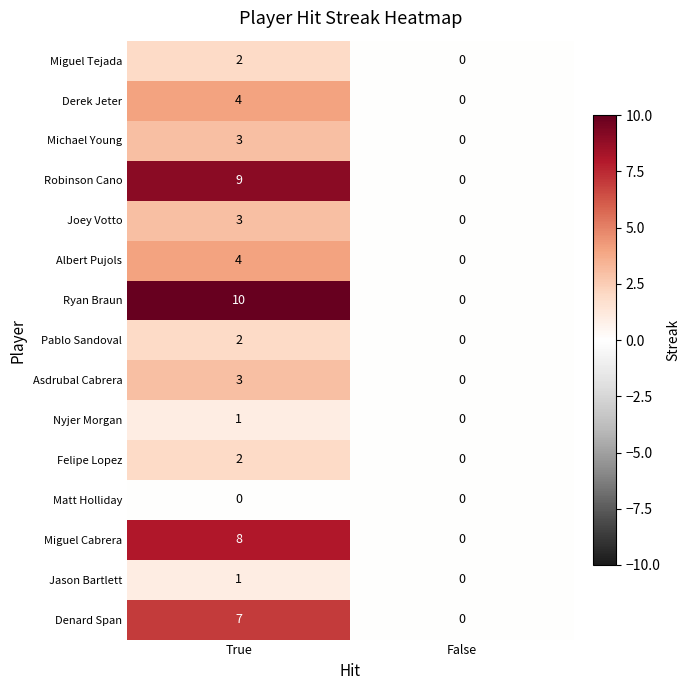

Reading right to left, what are all the values shown in this chart?

Miguel Tejada: False=0	True=2
Derek Jeter: False=0	True=4
Michael Young: False=0	True=3
Robinson Cano: False=0	True=9
Joey Votto: False=0	True=3
Albert Pujols: False=0	True=4
Ryan Braun: False=0	True=10
Pablo Sandoval: False=0	True=2
Asdrubal Cabrera: False=0	True=3
Nyjer Morgan: False=0	True=1
Felipe Lopez: False=0	True=2
Matt Holliday: False=0	True=0
Miguel Cabrera: False=0	True=8
Jason Bartlett: False=0	True=1
Denard Span: False=0	True=7